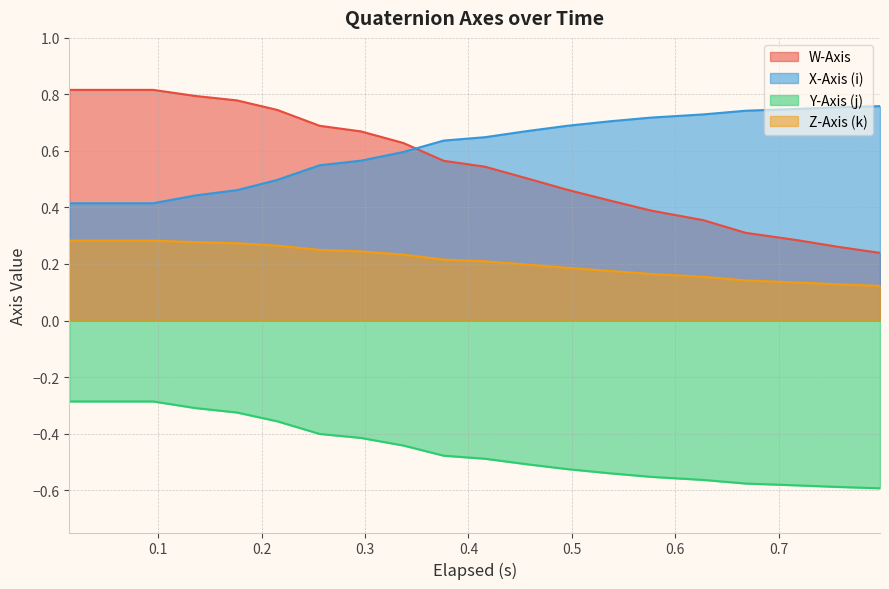

How many data points does each series have?

20